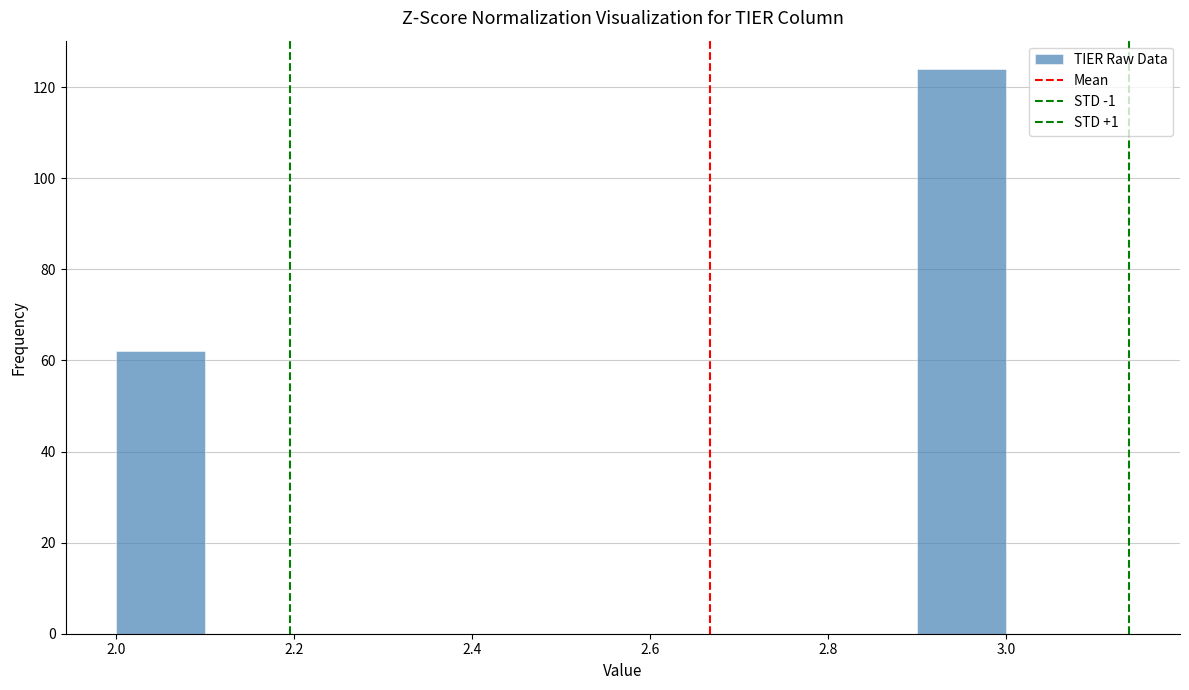

Reading left to right, list every bar in this chart as the range it spans on the x-axis followed by its height. The values are not printed on the chart, so give them approximately, as read against the axis.

2.0 to 2.1: 62
2.1 to 2.2: 0
2.2 to 2.3: 0
2.3 to 2.4: 0
2.4 to 2.5: 0
2.5 to 2.6: 0
2.6 to 2.7: 0
2.7 to 2.8: 0
2.8 to 2.9: 0
2.9 to 3.0: 124